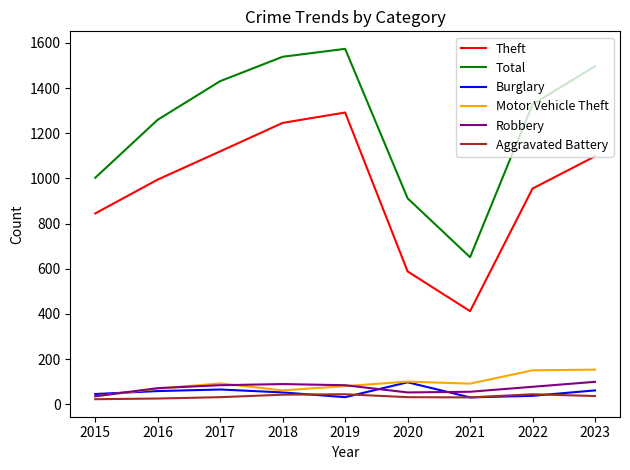

What is the minimum value for Theft?

412